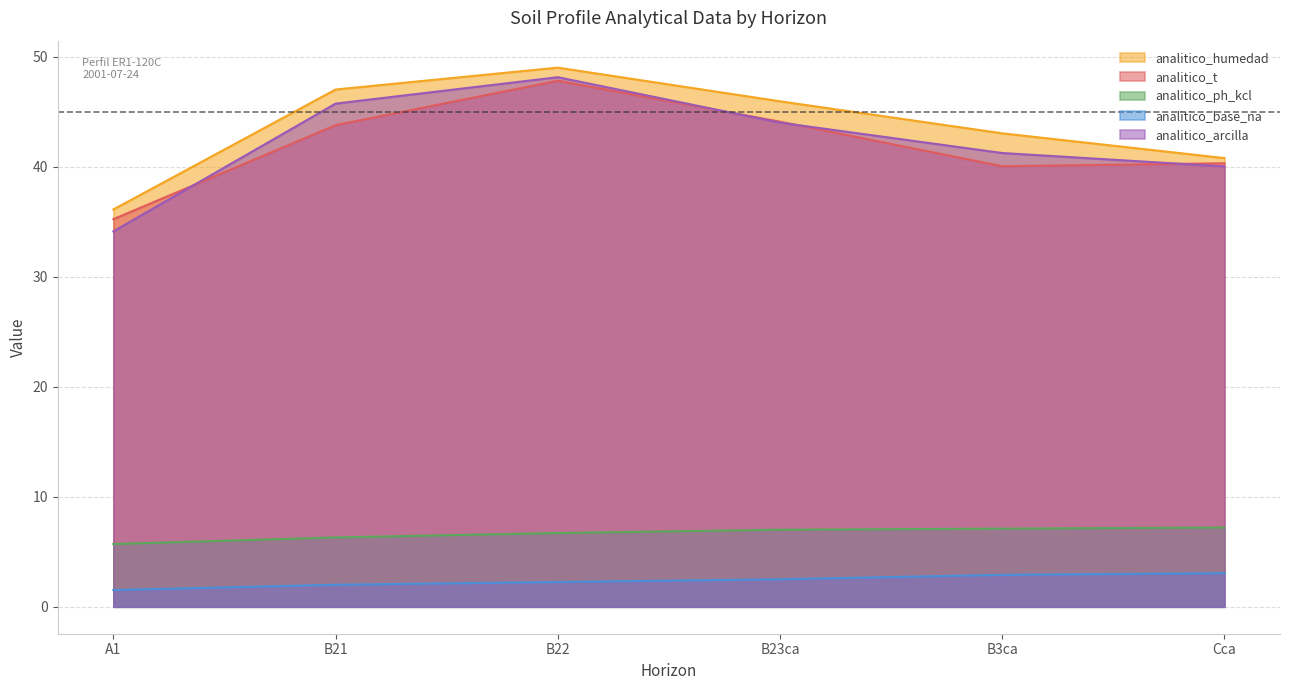

Which series has the largest range (max minus min)?

analitico_arcilla